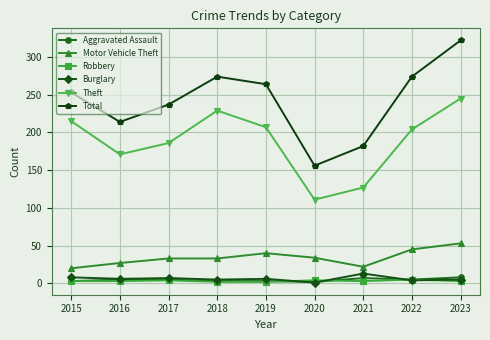

At which category is the sum across all series the highest?

2023